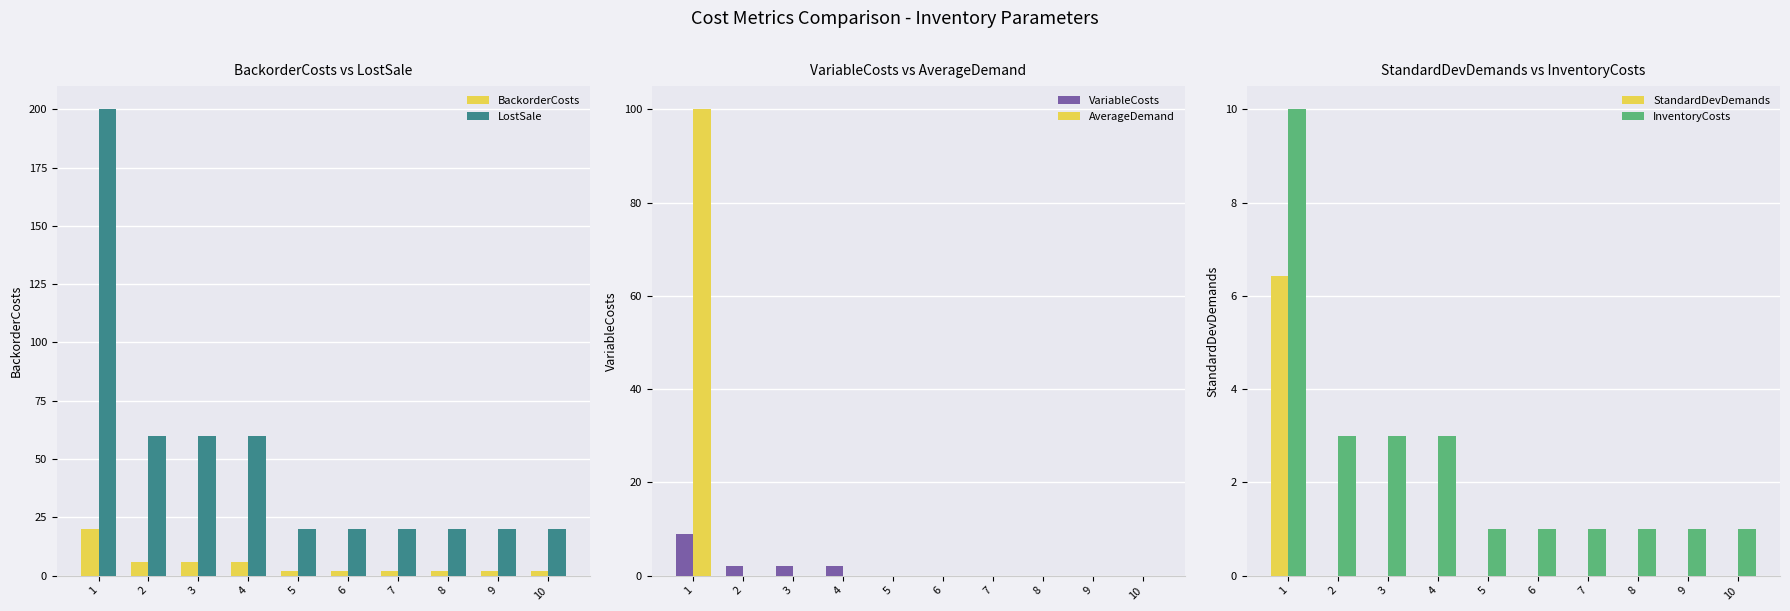

Which series has the largest range (max minus min)?

LostSale